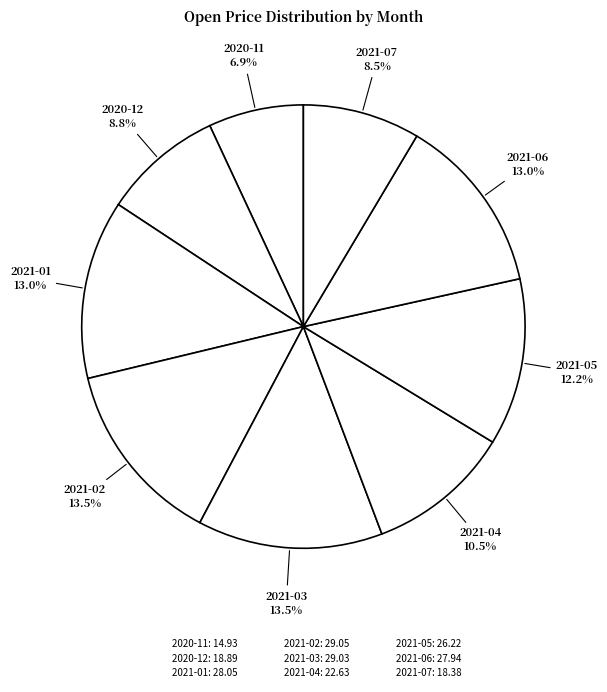

What percentage is the 2021-02 slice, to the nearest percent?

14%